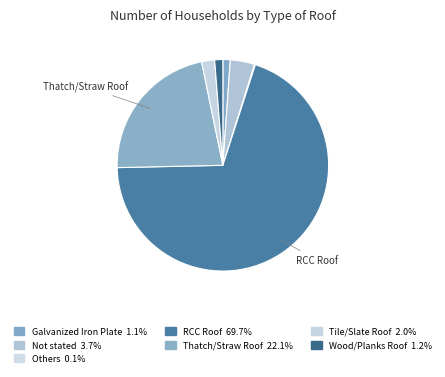

What is the change in value from Not stated to Wood/Planks Roof?

-211